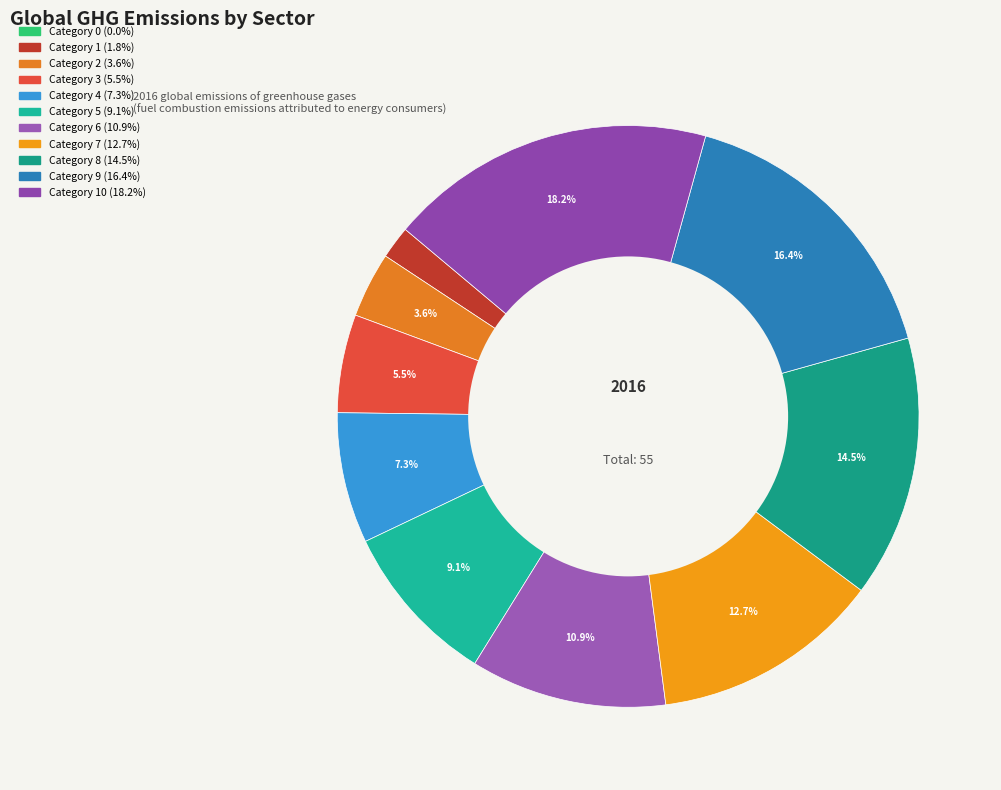

To the nearest percent, what is the difference between the largest and smallest slice percentages?

18%